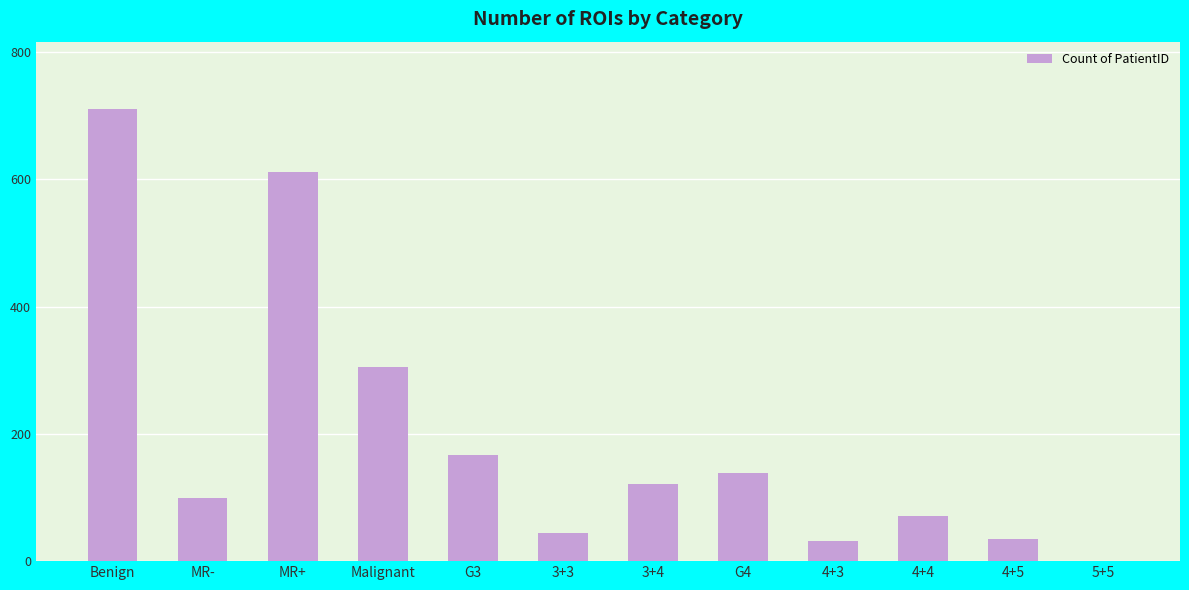

Reading left to right, list all the values displayed in this chart.

710	99	611	305	167	45	122	138	31	71	35	1